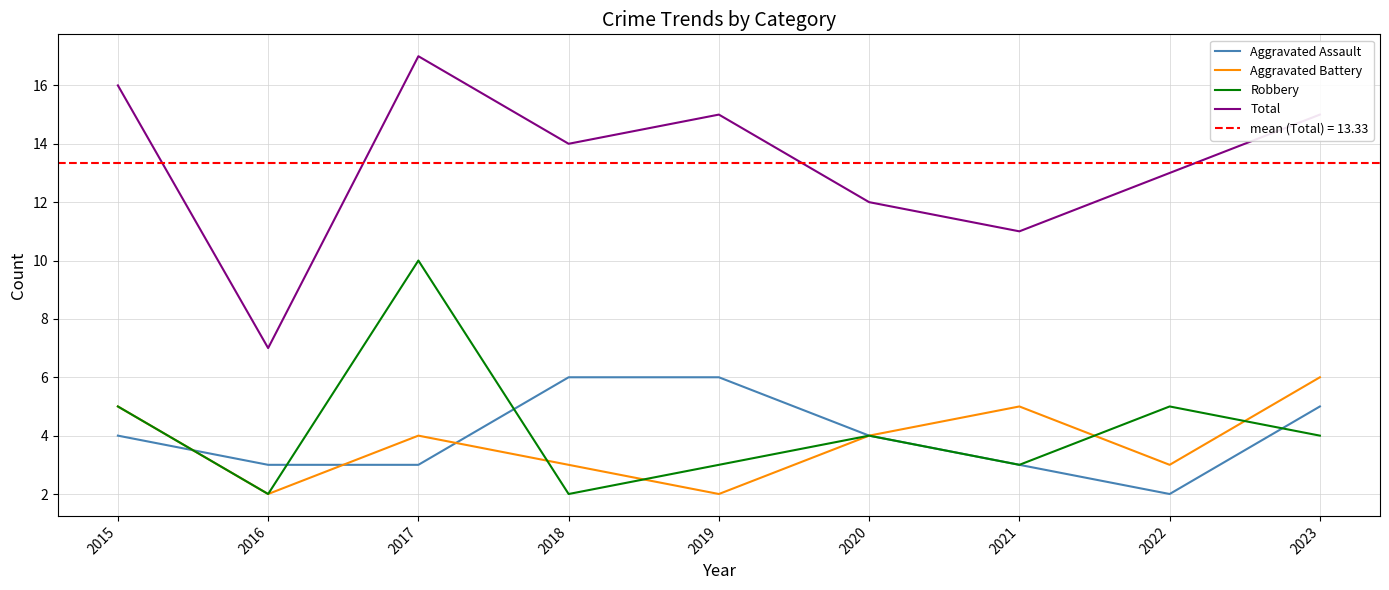

How many intersections are there between Aggravated Assault and Robbery?

4